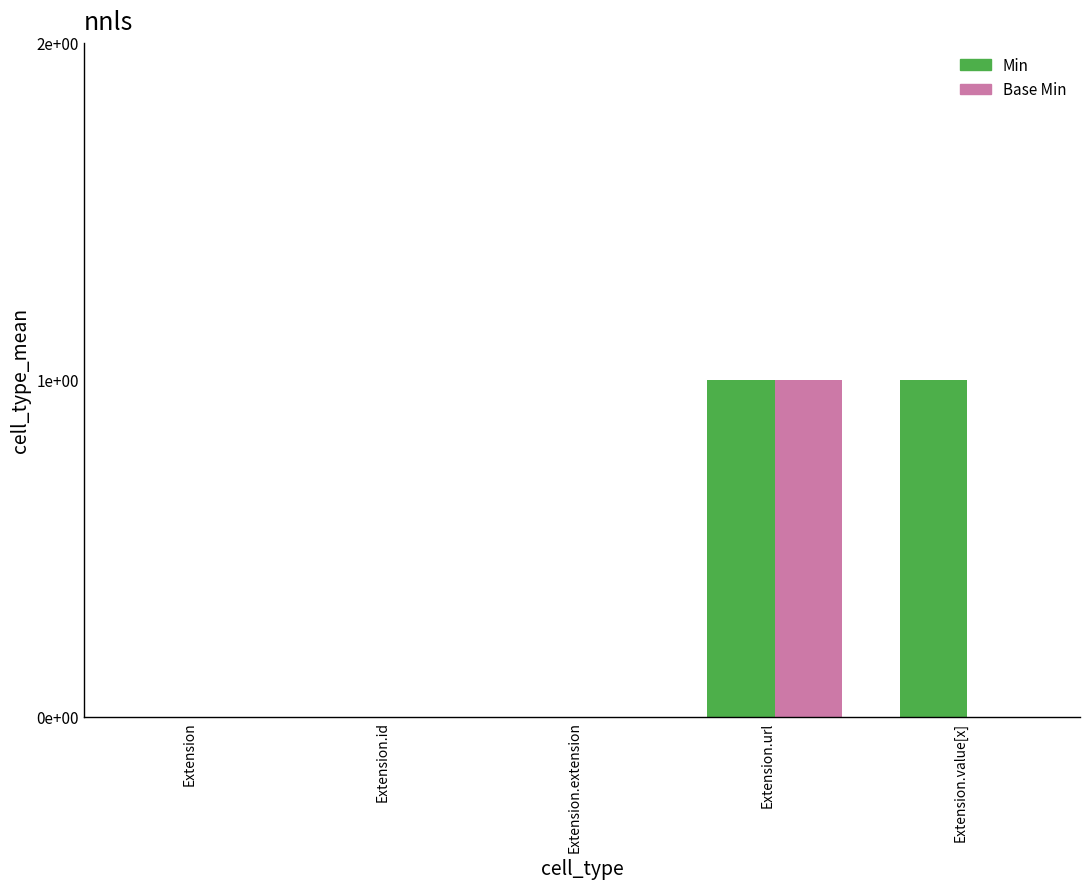

Reading left to right, list all the values displayed in this chart.

Min: Extension=0	Extension.id=0	Extension.extension=0	Extension.url=1	Extension.value[x]=1
Base Min: Extension=0	Extension.id=0	Extension.extension=0	Extension.url=1	Extension.value[x]=0